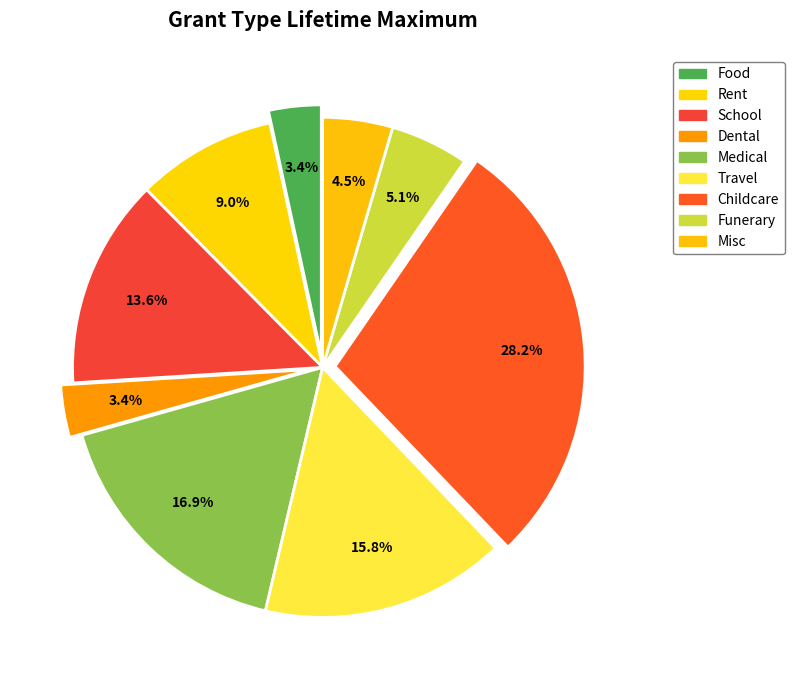

Is there a majority slice in this chart?

No